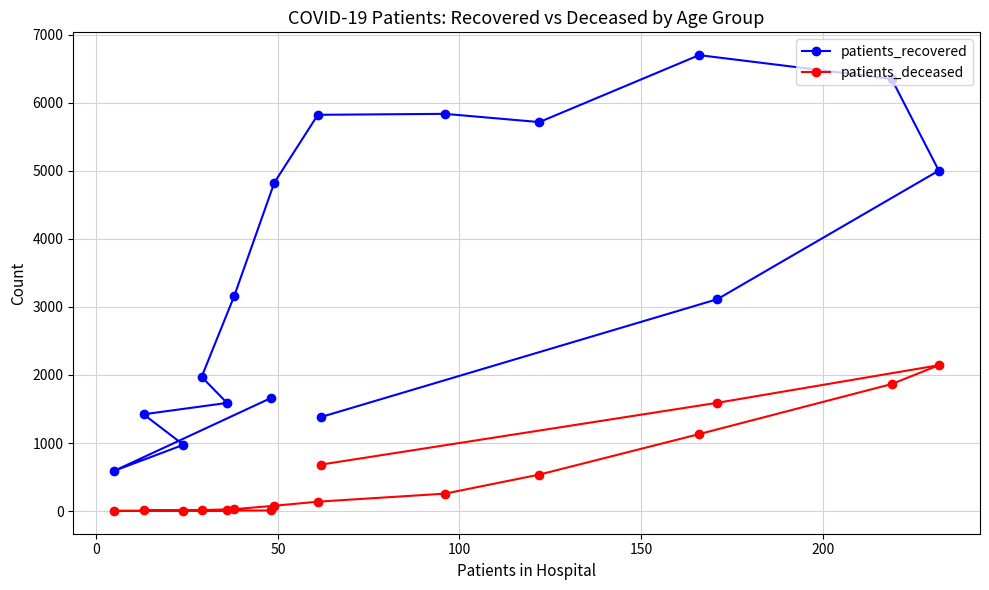

Reading left to right, what are all the values shown in this chart?

patients_recovered: 1659	593	974	1422	1589	1972	3164	4824	5823	5837	5716	6700	6351	5003	3113	1384
patients_deceased: 9	3	2	11	10	14	28	78	138	256	536	1131	1866	2143	1591	684